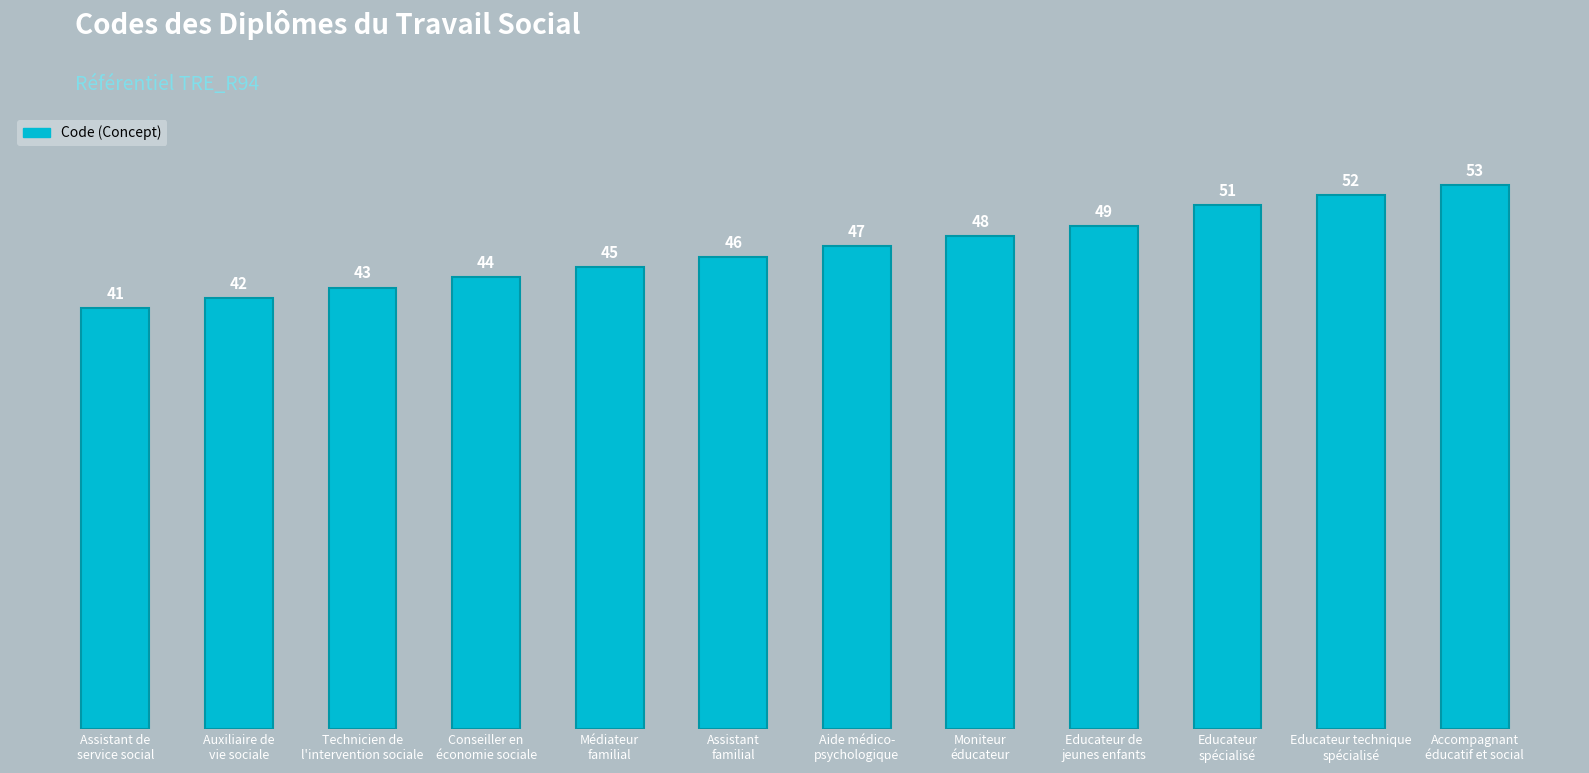

What is the sum of all values?

561